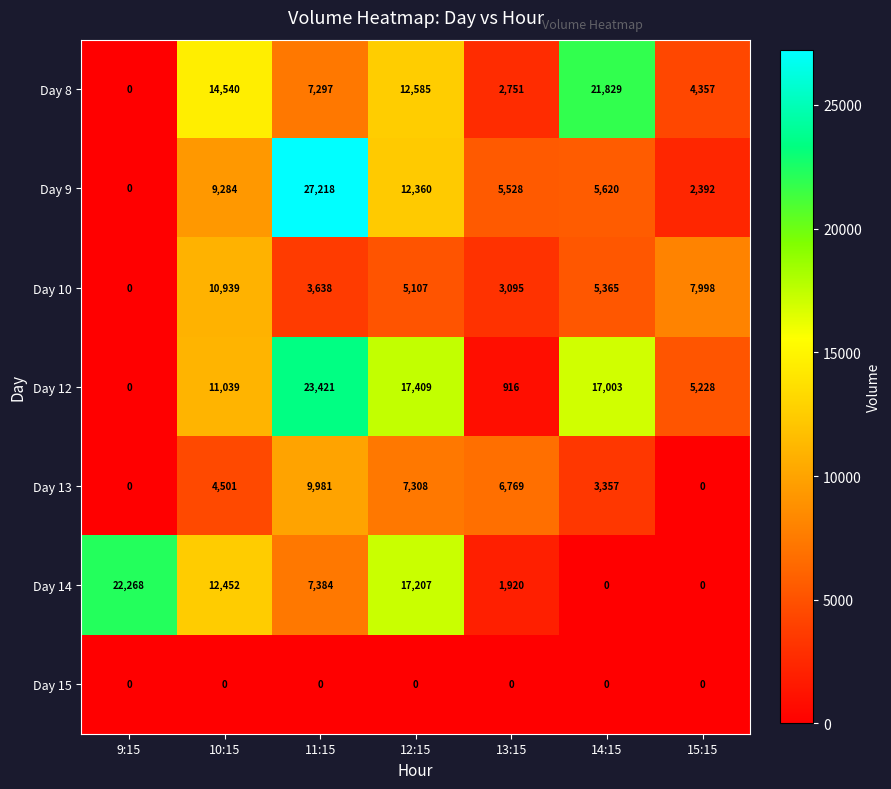

True or false: Day 12 has a value of 17003 at 14:15.

True